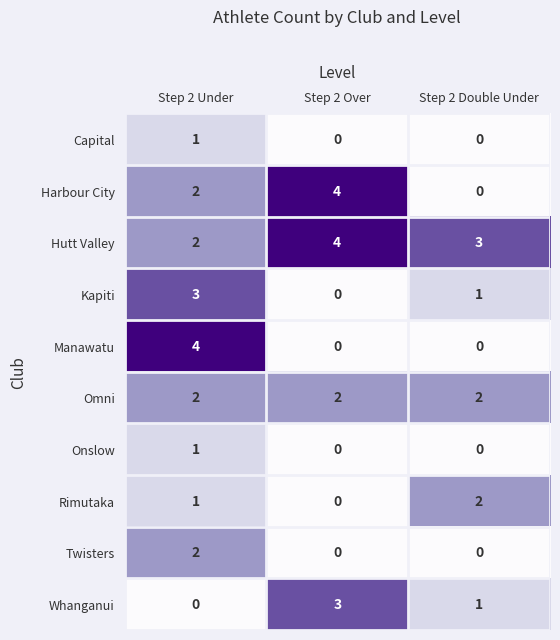

Reading left to right, extract all data points from this chart.

Capital: Step 2 Under=1	Step 2 Over=0	Step 2 Double Under=0
Harbour City: Step 2 Under=2	Step 2 Over=4	Step 2 Double Under=0
Hutt Valley: Step 2 Under=2	Step 2 Over=4	Step 2 Double Under=3
Kapiti: Step 2 Under=3	Step 2 Over=0	Step 2 Double Under=1
Manawatu: Step 2 Under=4	Step 2 Over=0	Step 2 Double Under=0
Omni: Step 2 Under=2	Step 2 Over=2	Step 2 Double Under=2
Onslow: Step 2 Under=1	Step 2 Over=0	Step 2 Double Under=0
Rimutaka: Step 2 Under=1	Step 2 Over=0	Step 2 Double Under=2
Twisters: Step 2 Under=2	Step 2 Over=0	Step 2 Double Under=0
Whanganui: Step 2 Under=0	Step 2 Over=3	Step 2 Double Under=1